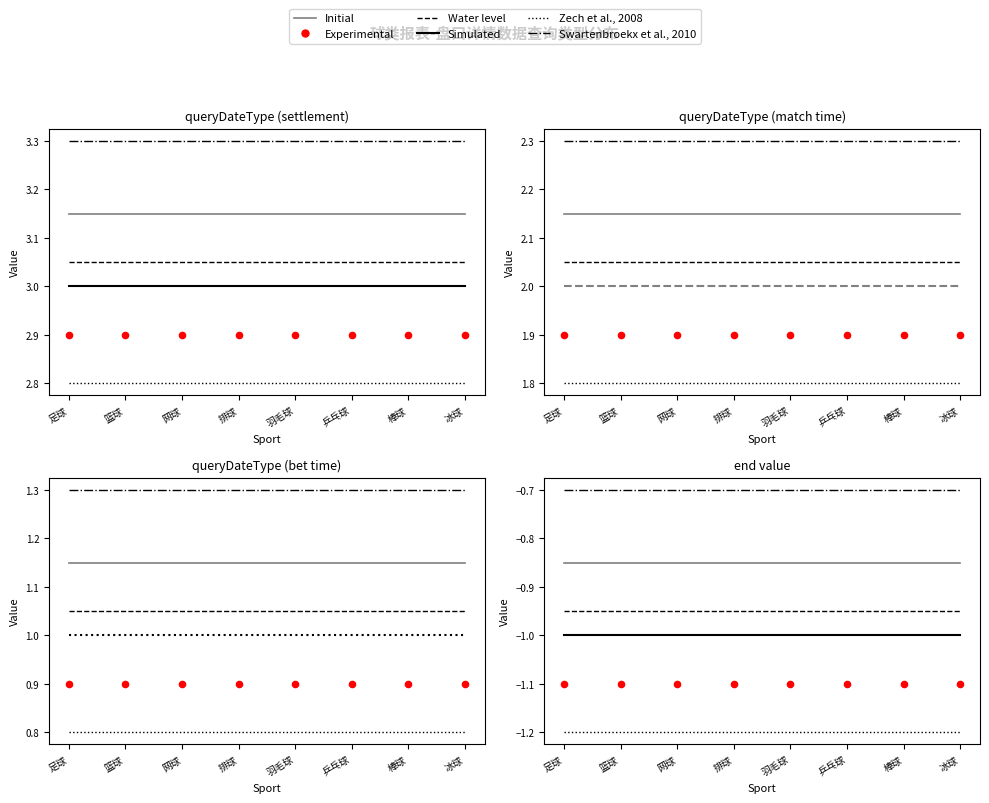

At which category is the sum across all series the highest?

足球